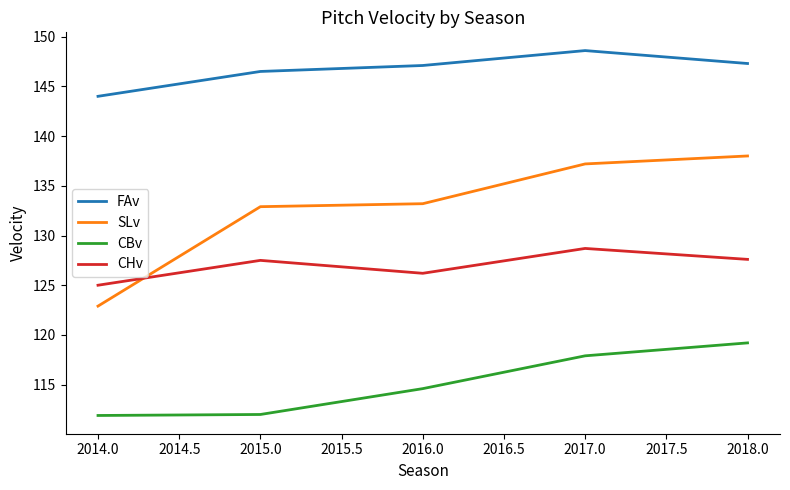

What is the difference between the maximum and minimum values in the FAv series?

4.6